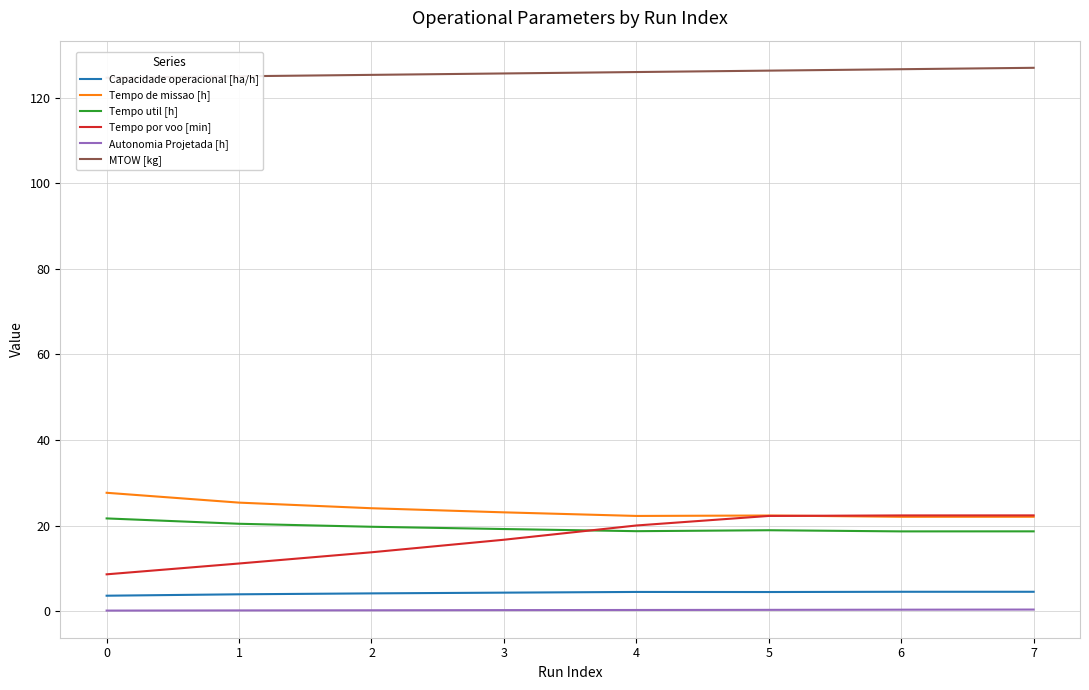

True or false: MTOW [kg] and Capacidade operacional [ha/h] intersect in this chart.

False